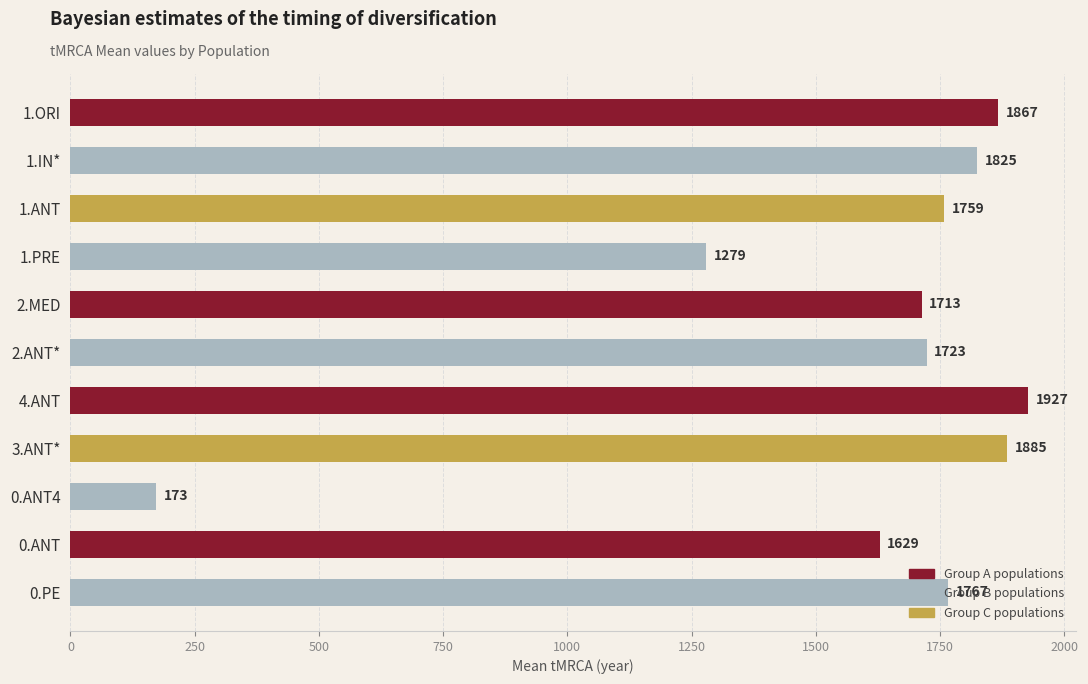

Which has a higher value, 4.ANT or 1.ORI?

4.ANT